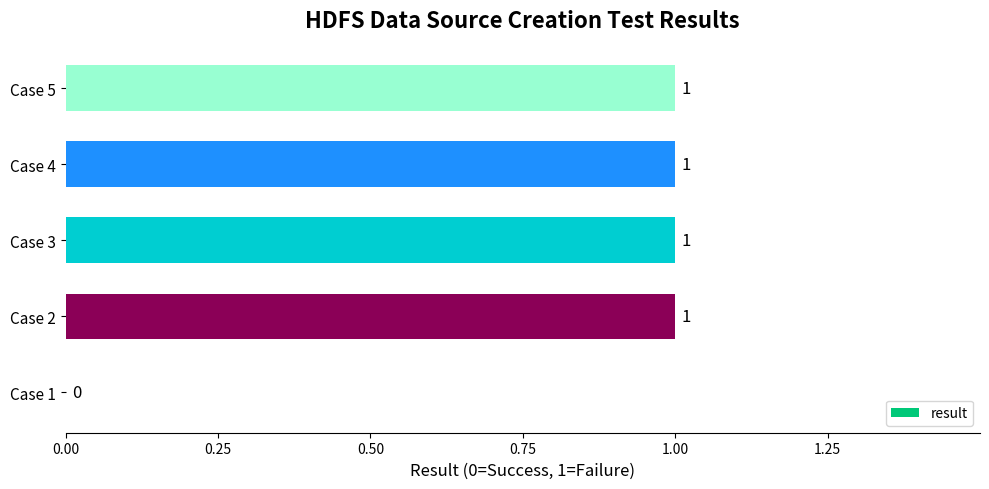

Approximately how many times larger is the value at Case 2 compared to Case 4?

1.0